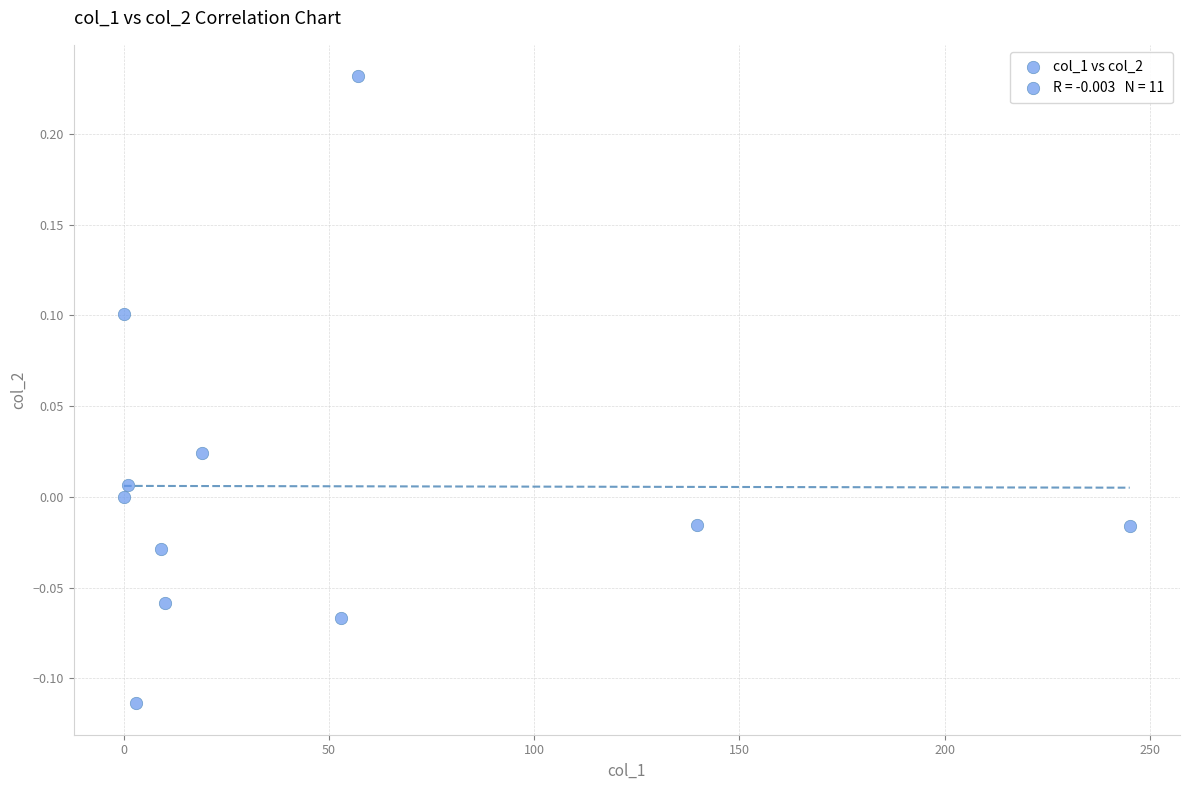

What is the average X value?

48.8